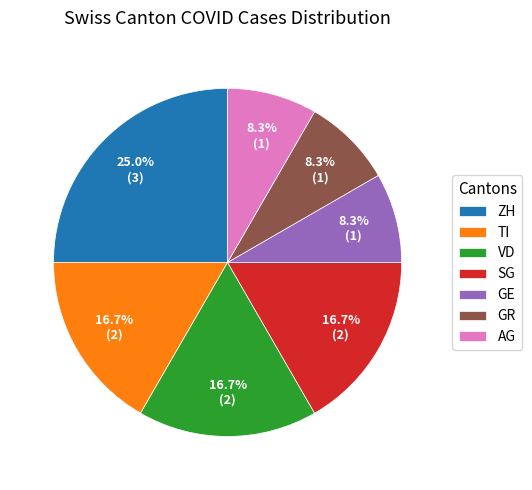

What is the total percentage of AG and ZH?

33.3%